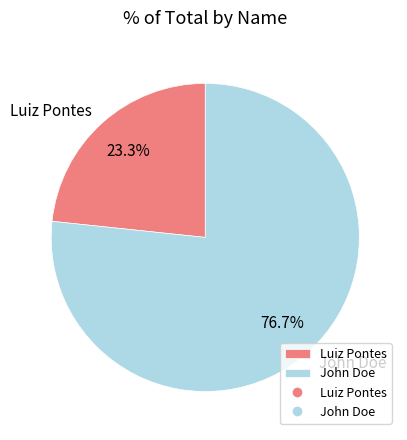

Does any single category account for the majority?

Yes